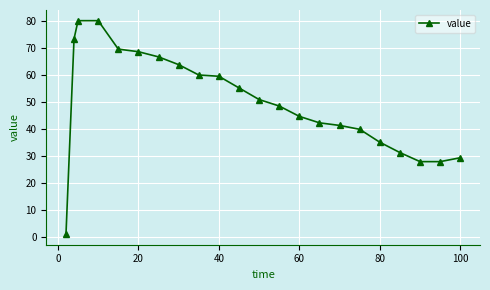

What is the average value?

49.9